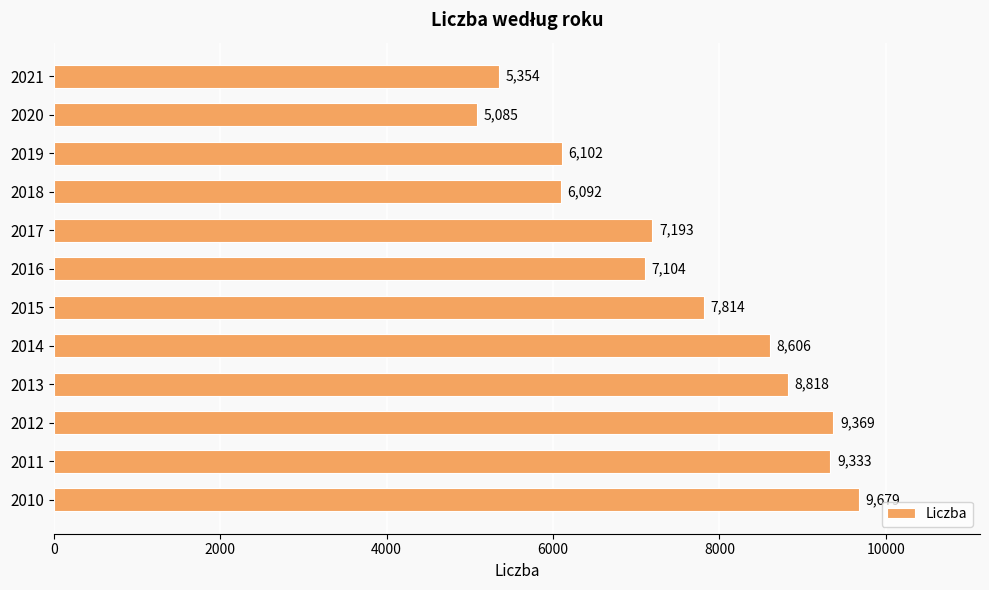

Where is the data nearest to the value 7382?

2017